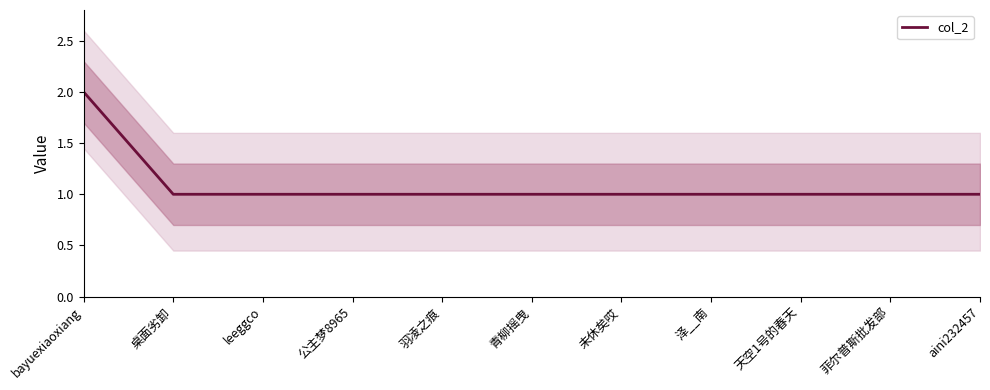

What position from the left is 天空1号的春天?

9